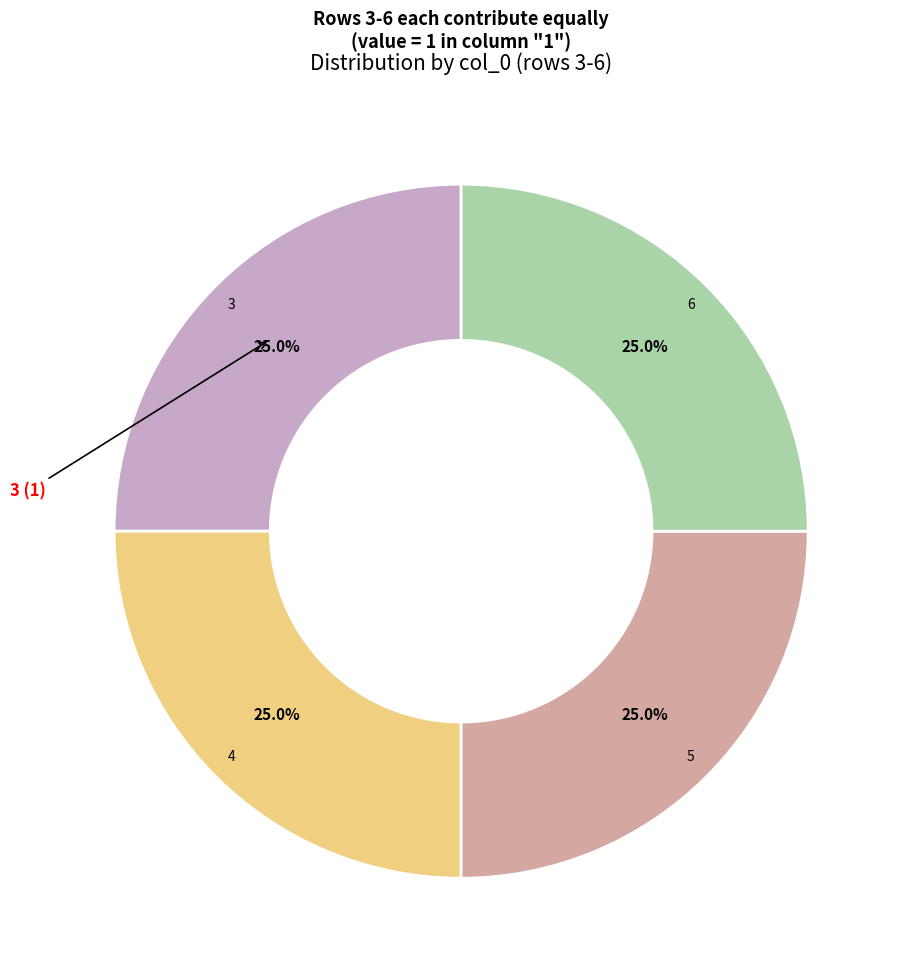

What is the ratio of the value at 5 to the value at 3?

1.0